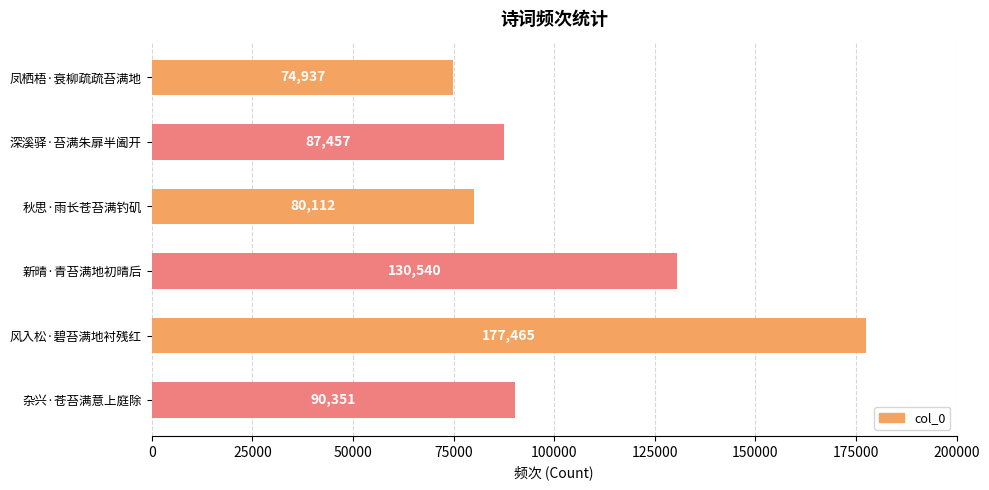

What position from the bottom is 深溪驿·苔满朱扉半阖开?

5